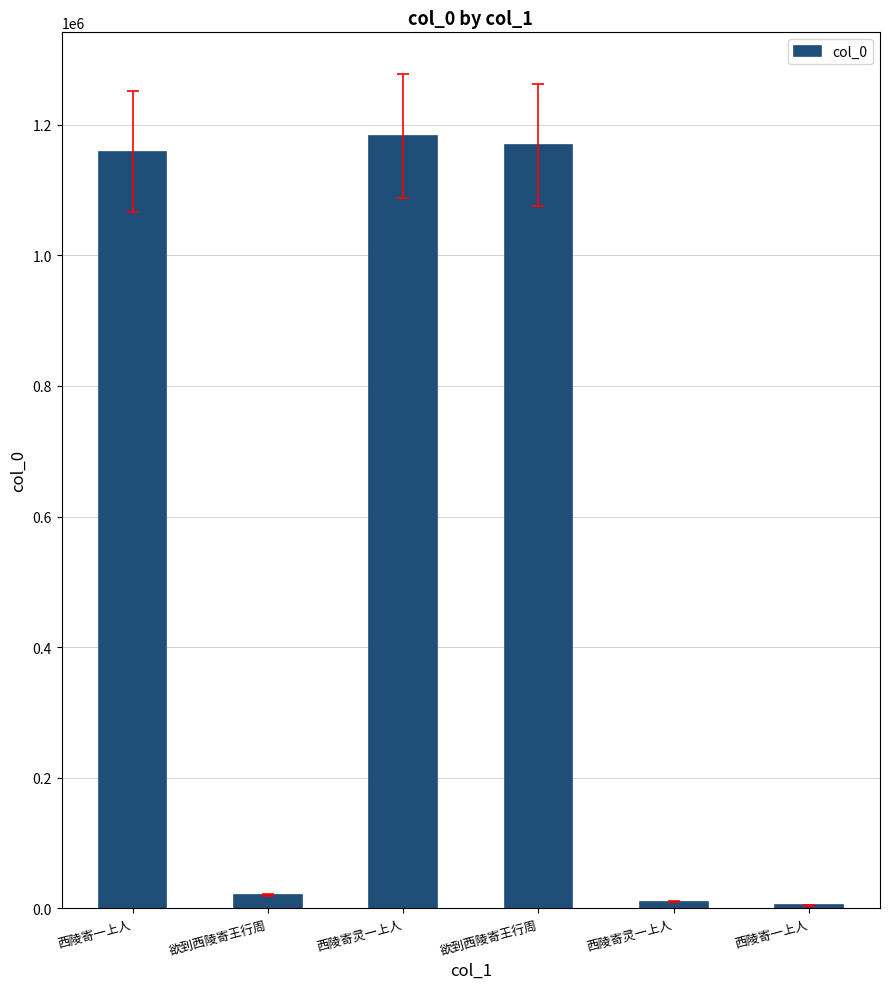

Between 西陵寄一上人 and 西陵寄灵一上人, which is larger?

西陵寄灵一上人